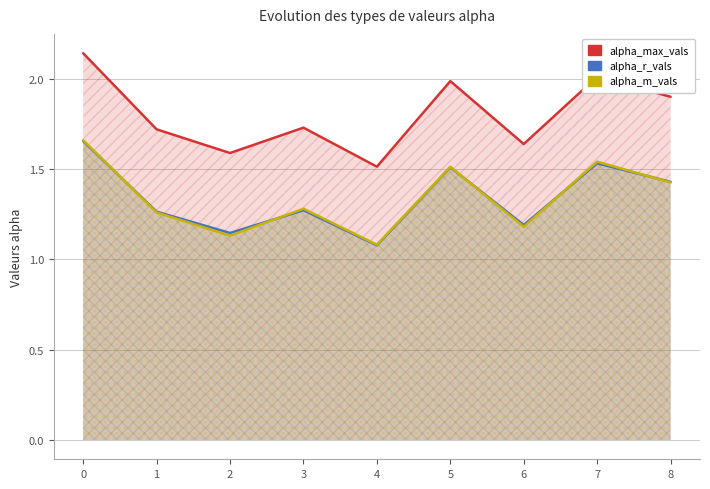

Which series has the largest total across all categories?

alpha_max_vals